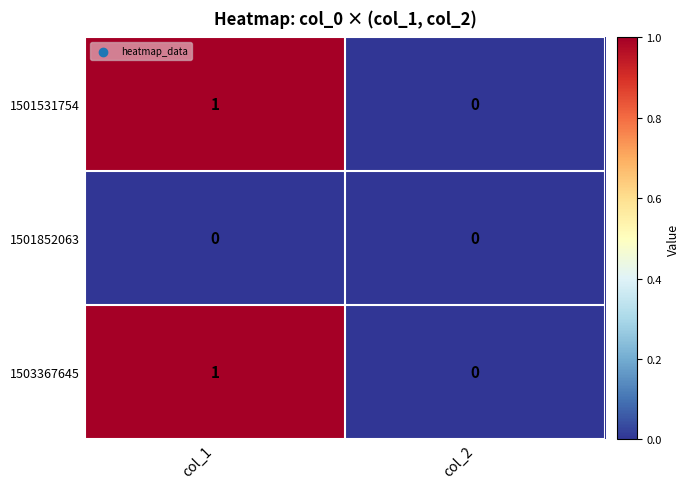

True or false: 1503367645 has a value of 1 at col_1.

True